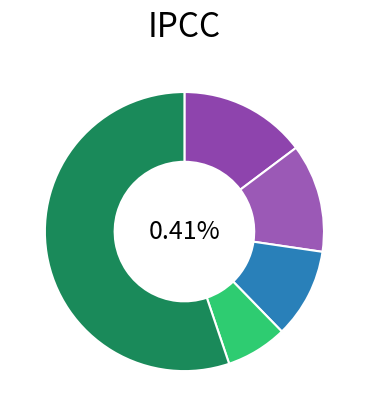

Which category has the smallest portion of the pie?

Wales